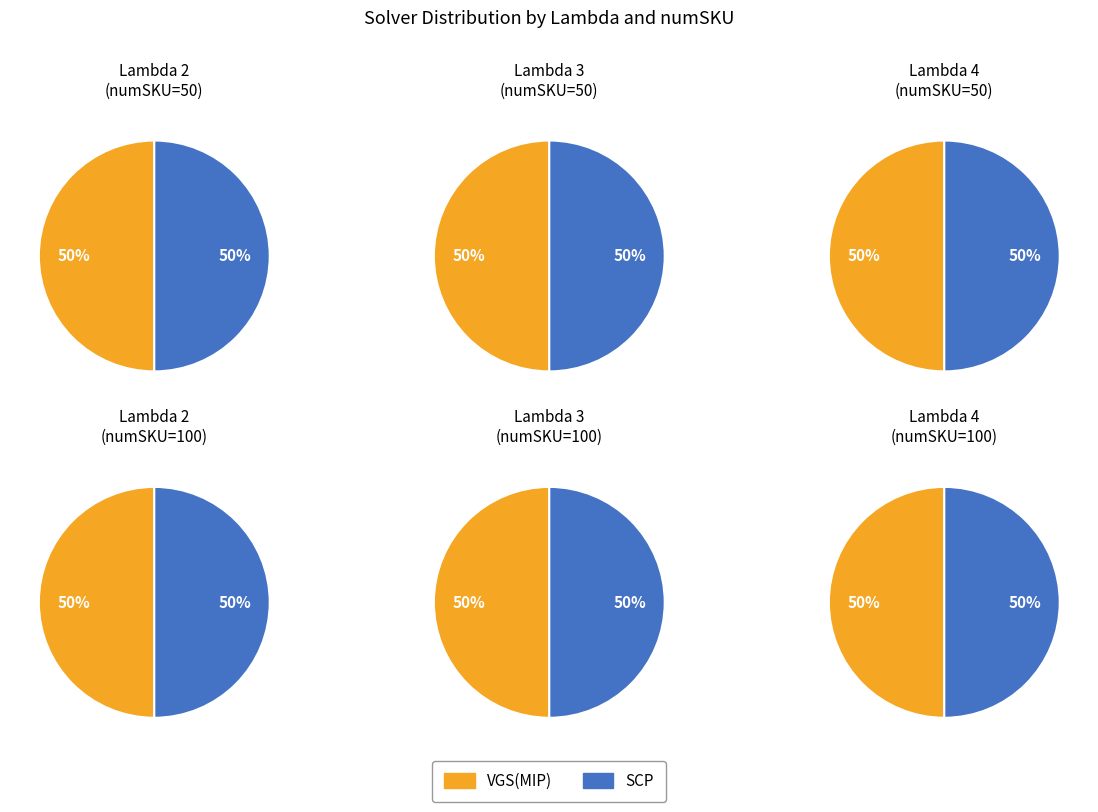

Is it true that Lambda 2
(numSKU=50) is 1% of the pie?

False